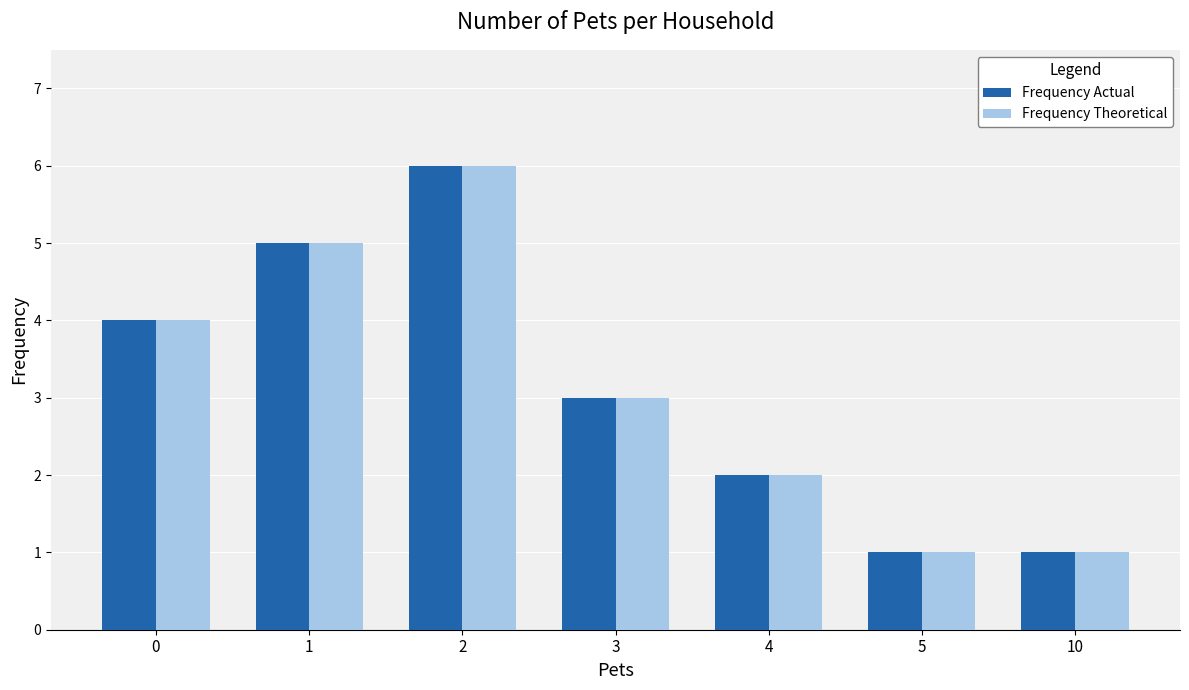

What is the sum of the Frequency Actual values at 10 and 1?

6